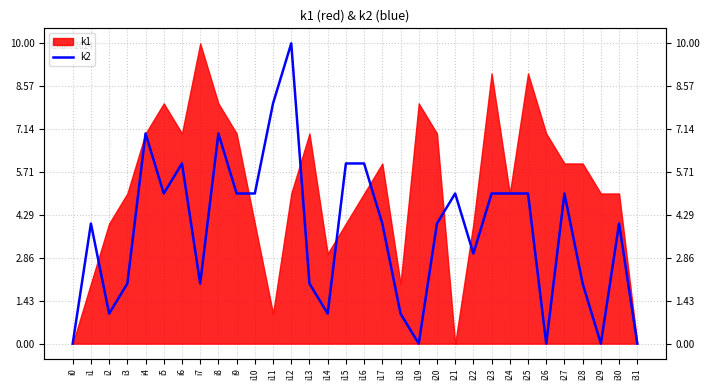

What is the greatest value displayed?

10